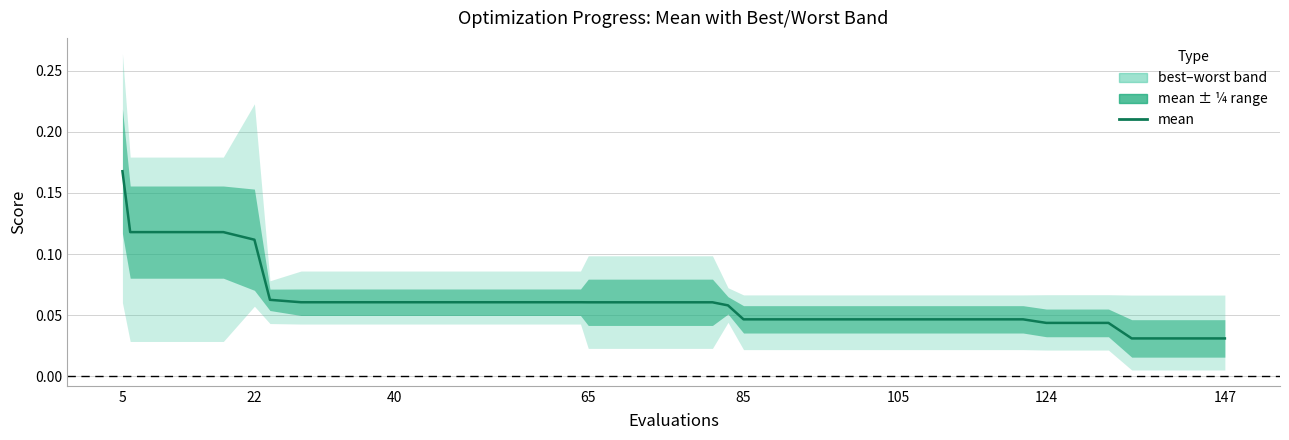

What is the label of the 12th point from the right?

105